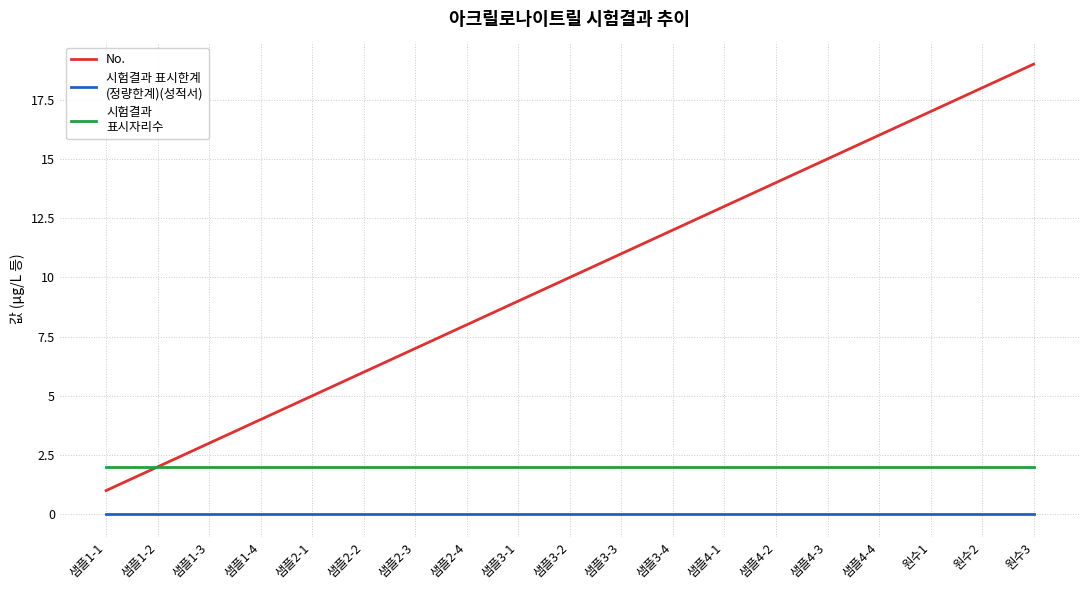

What is the greatest value displayed?

19.0